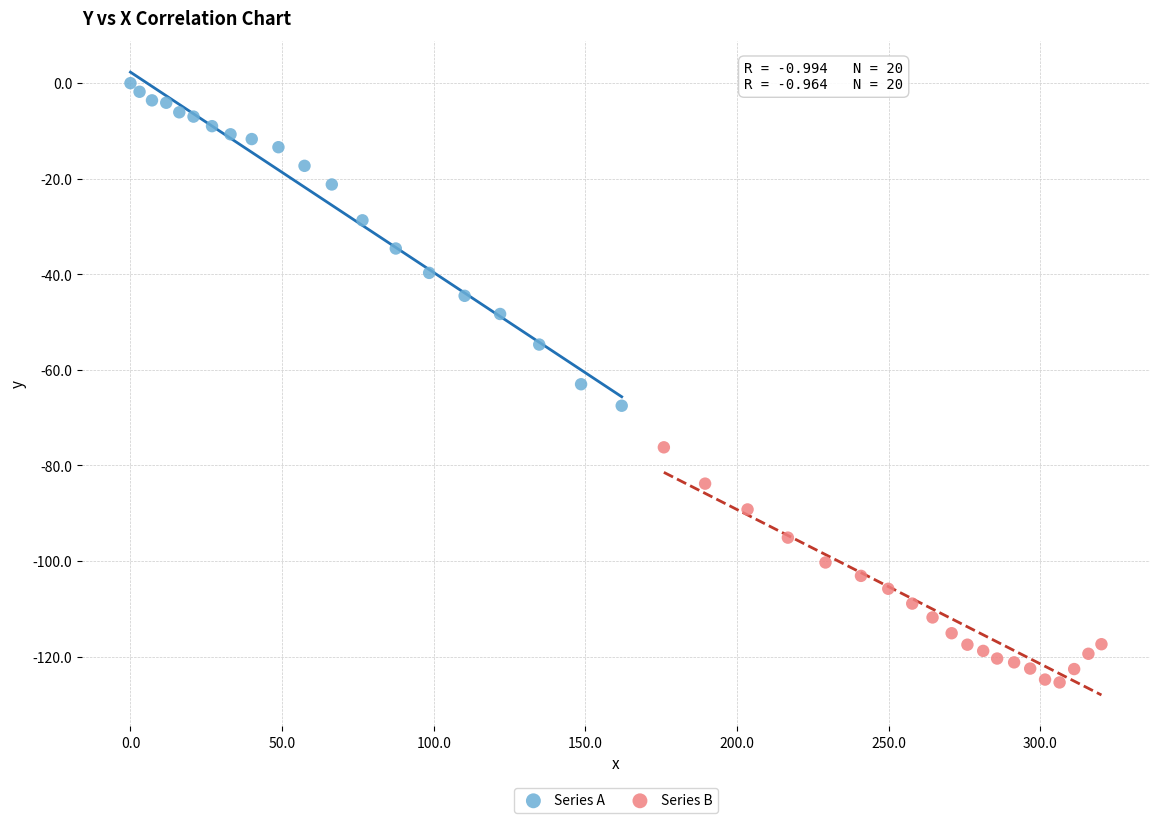

Which series contains the highest Y value?

Series A